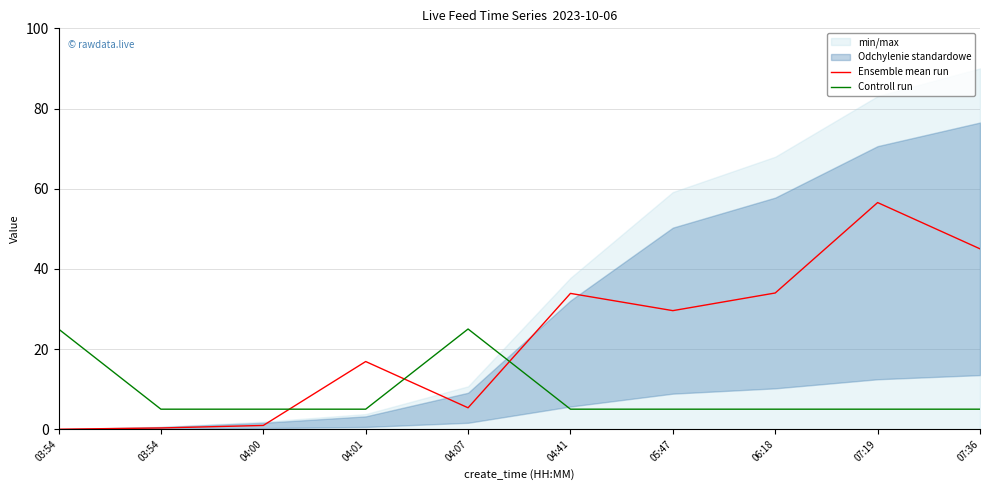

What is the spread (max minus min) of values at 07:36?

40.0